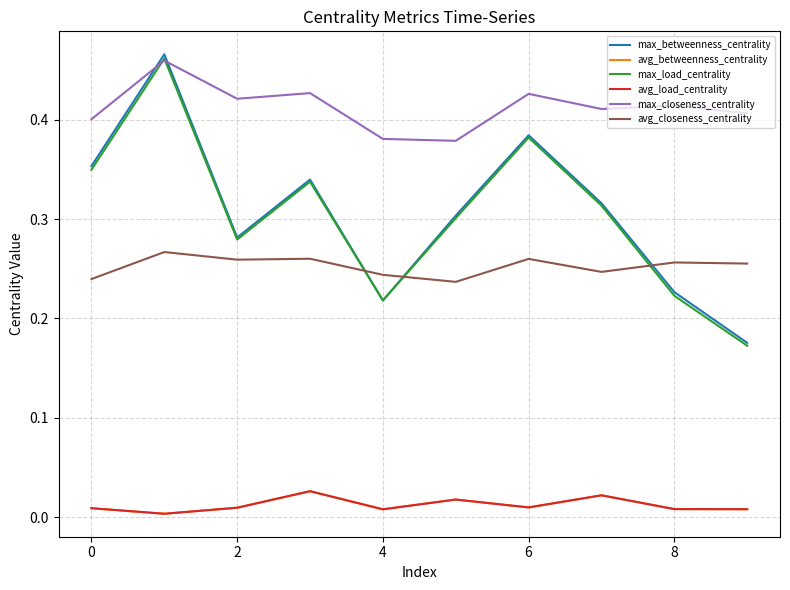

Count the max_closeness_centrality values in the range 0 to 1.

10